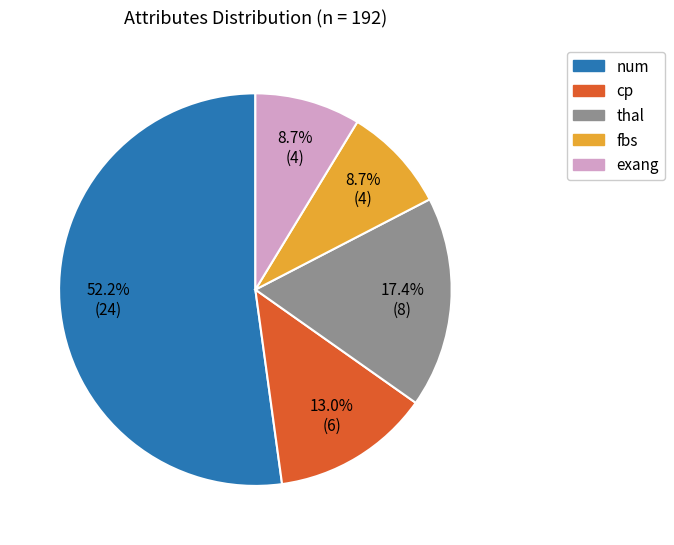

Combined, do exang and num account for over 50%?

Yes